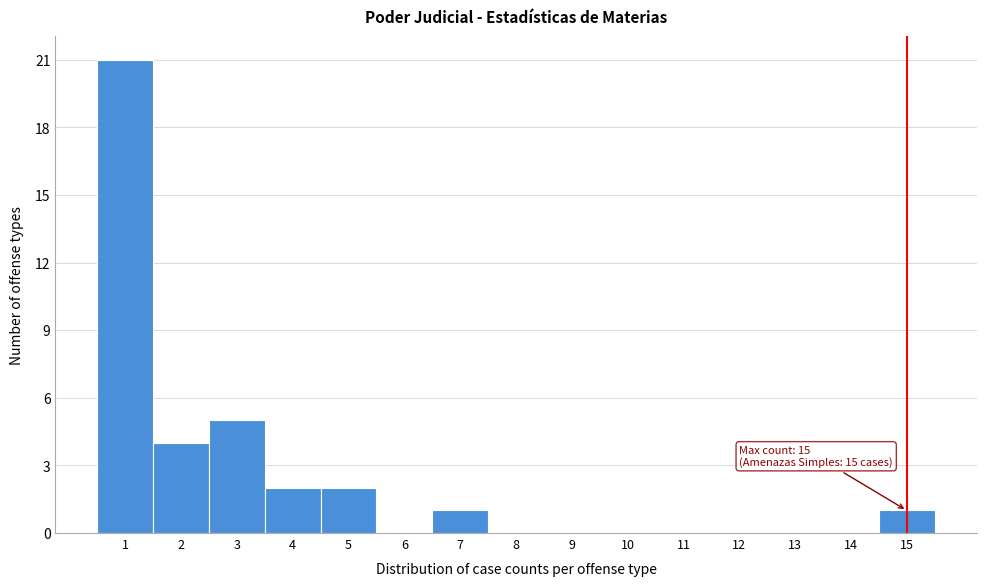

Which range on the x-axis has the tallest bar?

0.5 to 1.5